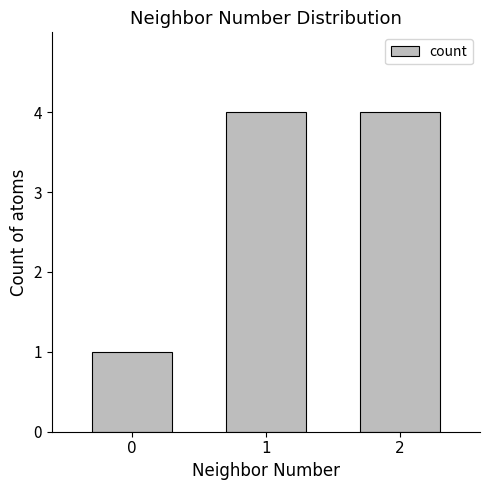

Approximately how many times larger is the value at 2 compared to 0?

4.0